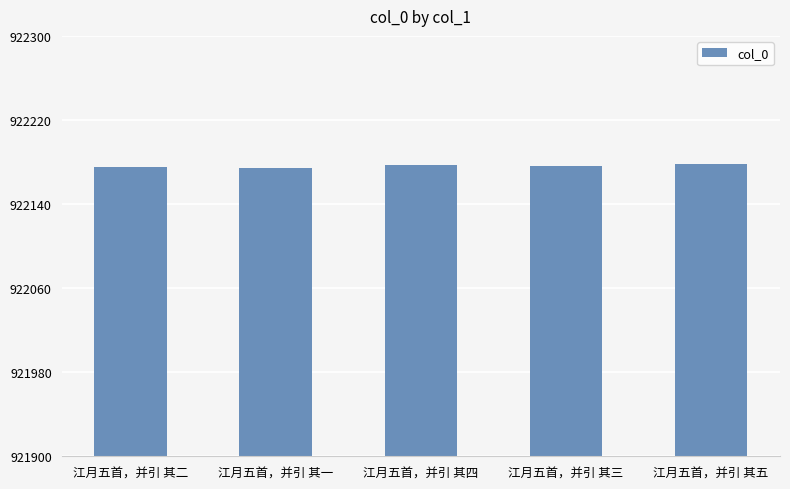

What is the change in value from 江月五首，并引 其一 to 江月五首，并引 其五?

+4